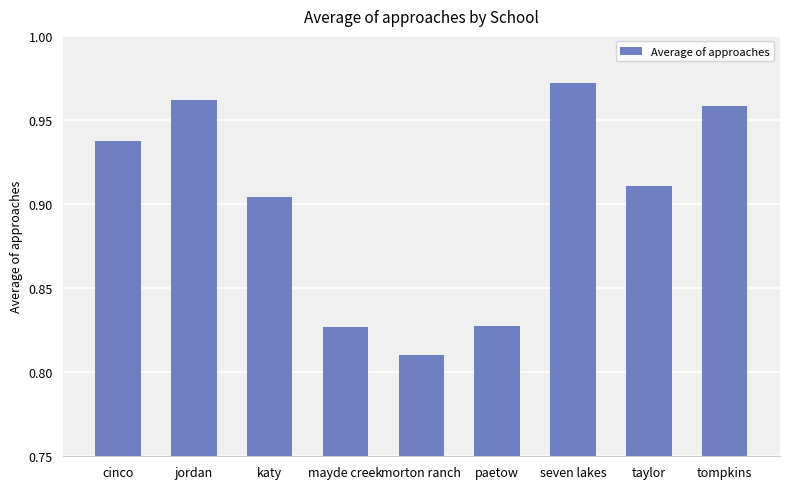

What is the sum of the values at mayde creek and taylor?

1.7